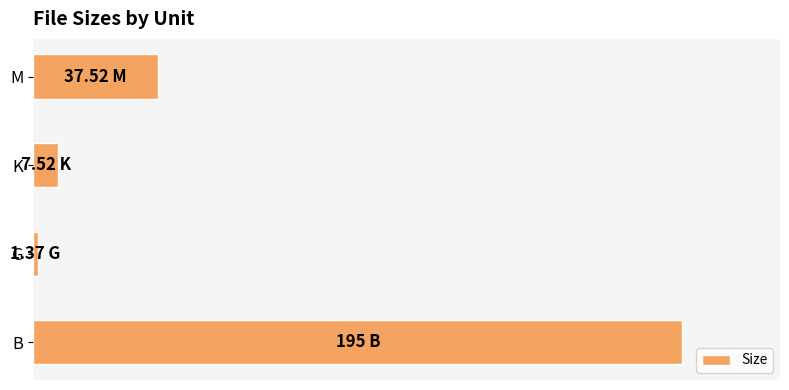

Are the bars grouped side by side (vs. stacked)?

No